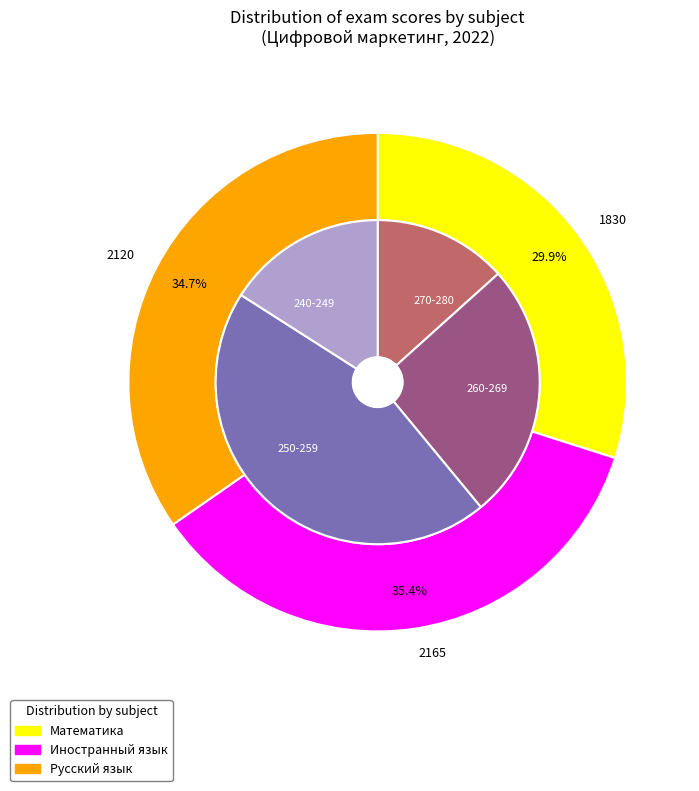

Rank the series at 3 from lowest to highest value.

Математика, Русский язык, Иностранный язык